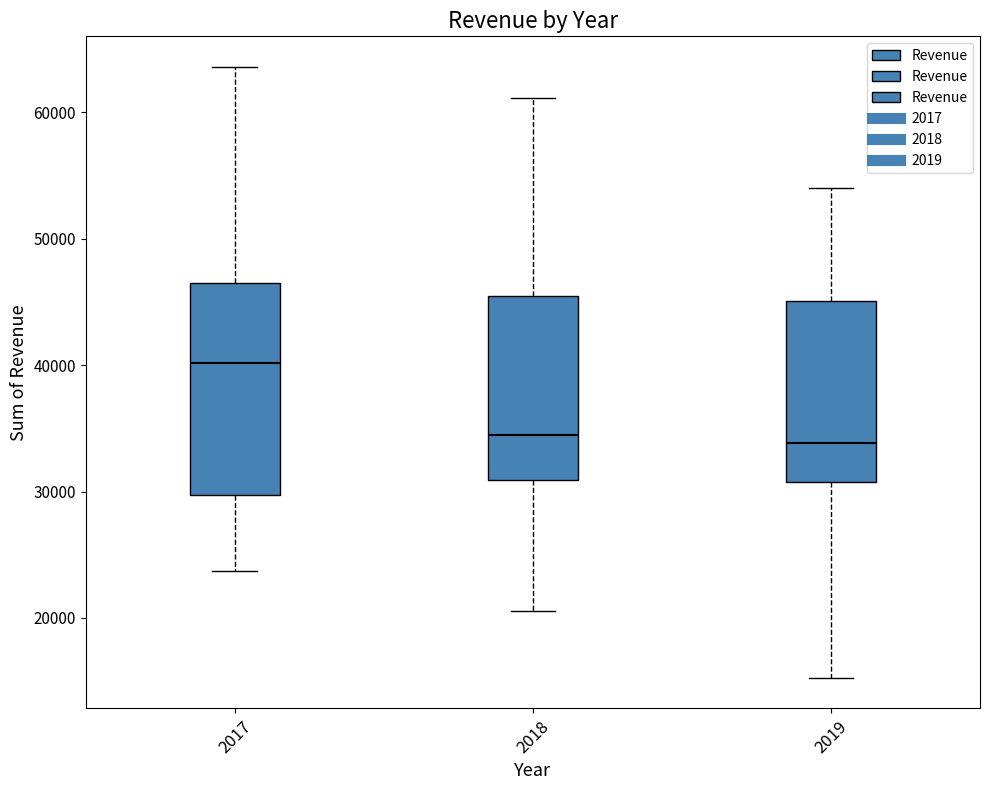

Reading left to right, transcribe this box plot: for each box, give where its median line is, the range the box spans, and where its two whiskers end, as read against the y-axis. The values are not printed on the chart, so give them approximately, as read against the axis.

2017: median 40000, box 30000 to 47000, whiskers 24000 to 64000
2018: median 34000, box 31000 to 46000, whiskers 21000 to 61000
2019: median 34000, box 31000 to 45000, whiskers 15000 to 54000